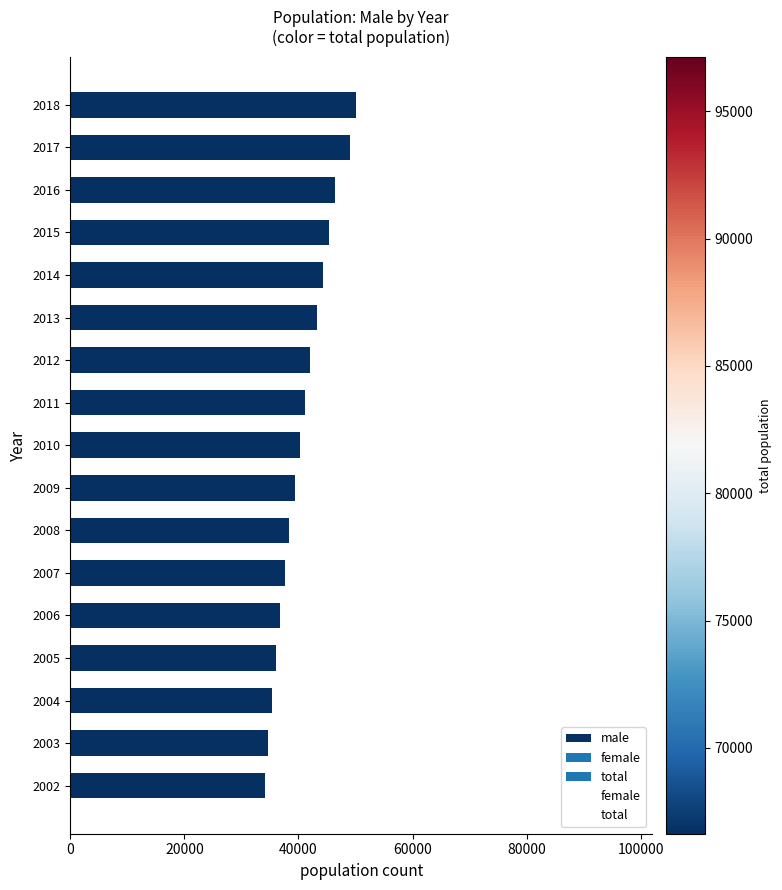

How many categories are shown in the chart?

17